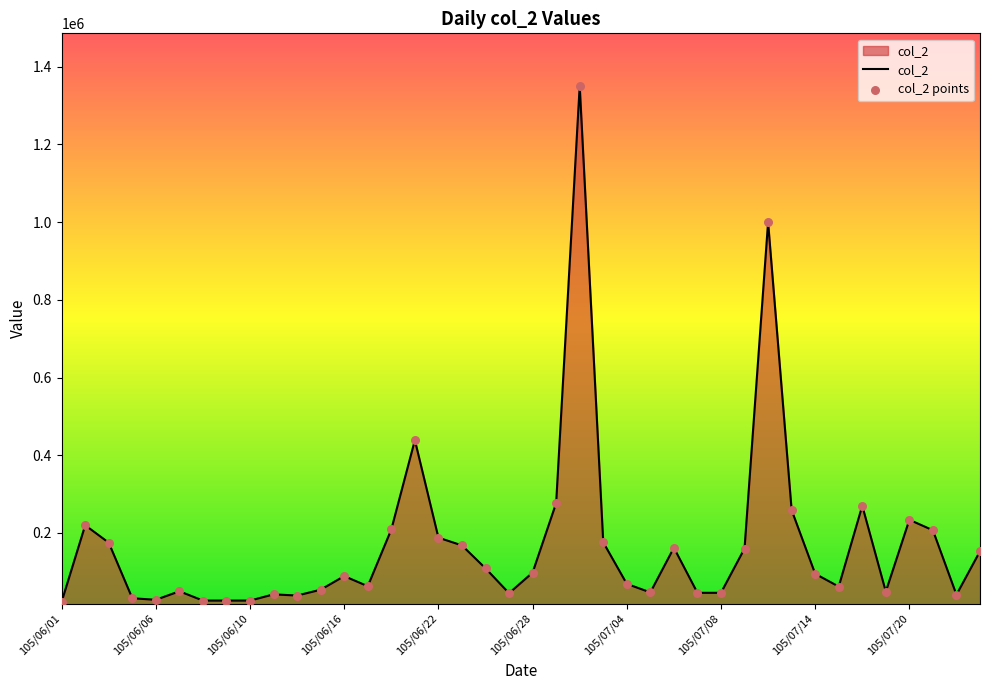

What is the difference between the maximum and minimum values?

1328000